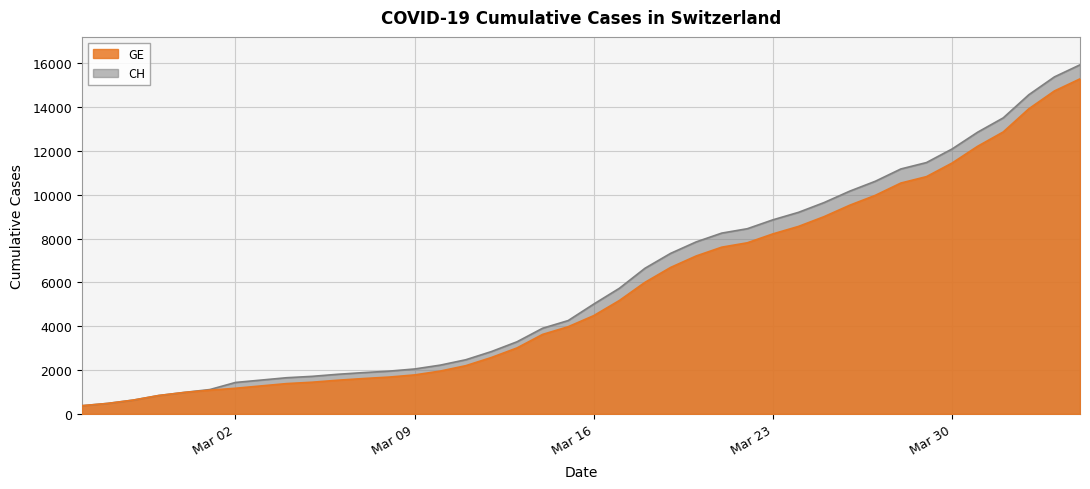

Reading right to left, list all the values displayed in this chart.

CH: 15926	15375	14561	13505	12852	12086	11467	11175	10613	10162	9642	9196	8855	8449	8249	7847	7323	6644	5731	5012	4259	3908	3291	2845	2472	2226	2051	1952	1885	1809	1715	1652	1544	1436	1113	981	840	630	479	375
GE: 15284	14733	13919	12863	12210	11444	10825	10533	9971	9520	9000	8554	8213	7807	7607	7205	6681	6002	5174	4485	3978	3627	3010	2574	2201	1955	1780	1681	1614	1538	1447	1384	1278	1171	1083	981	840	630	479	375